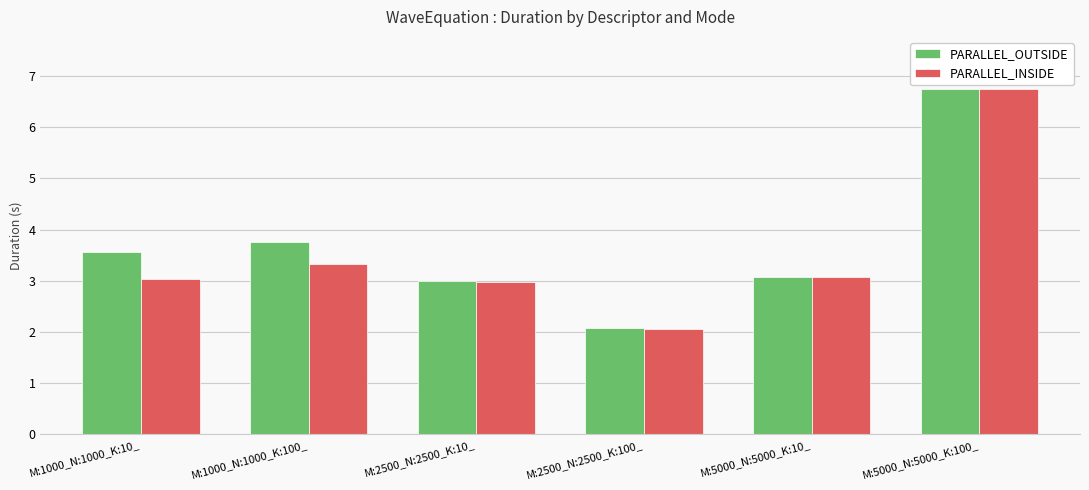

What is the label of the 5th bar from the left?

M:5000_N:5000_K:10_